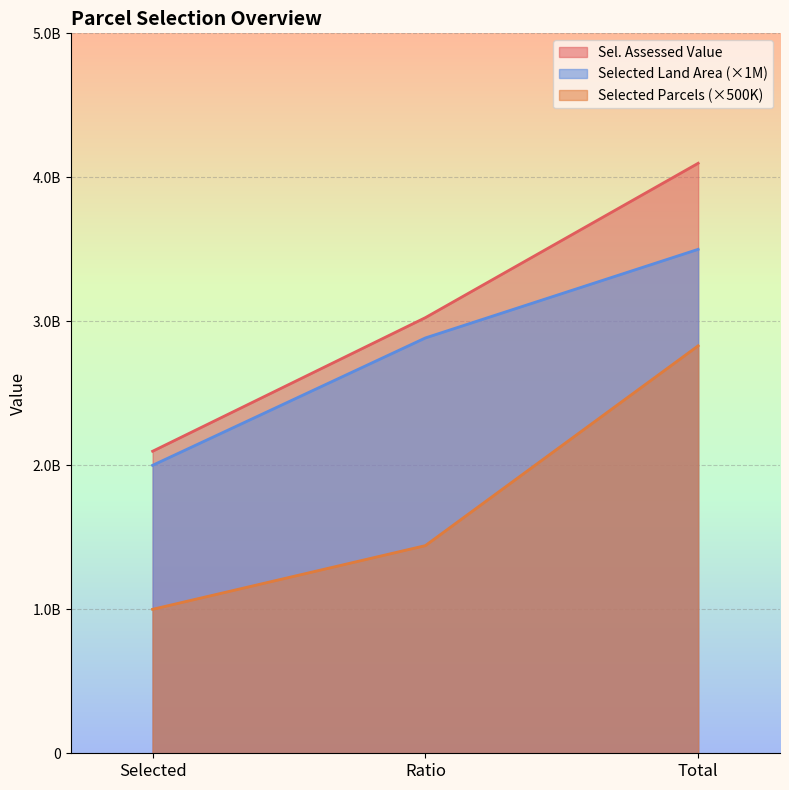

Between Total and Selected, which is larger?

Total